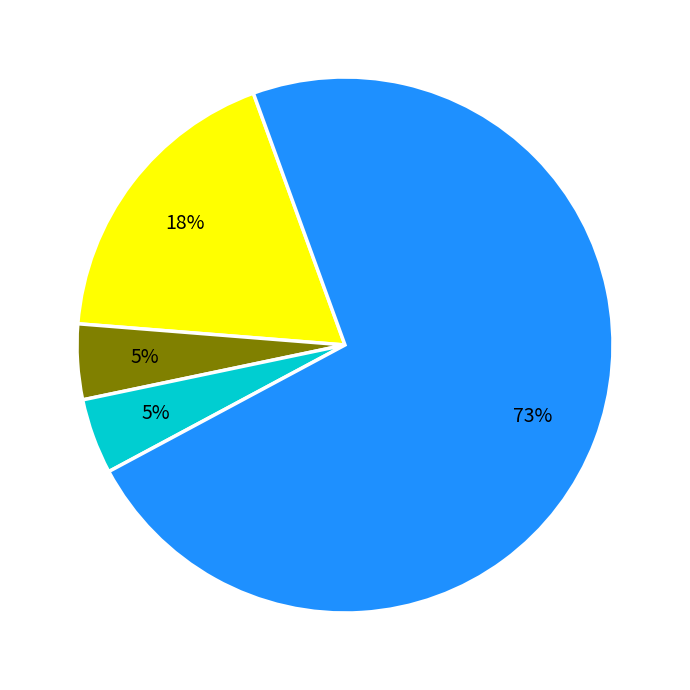

Is there a majority slice in this chart?

Yes